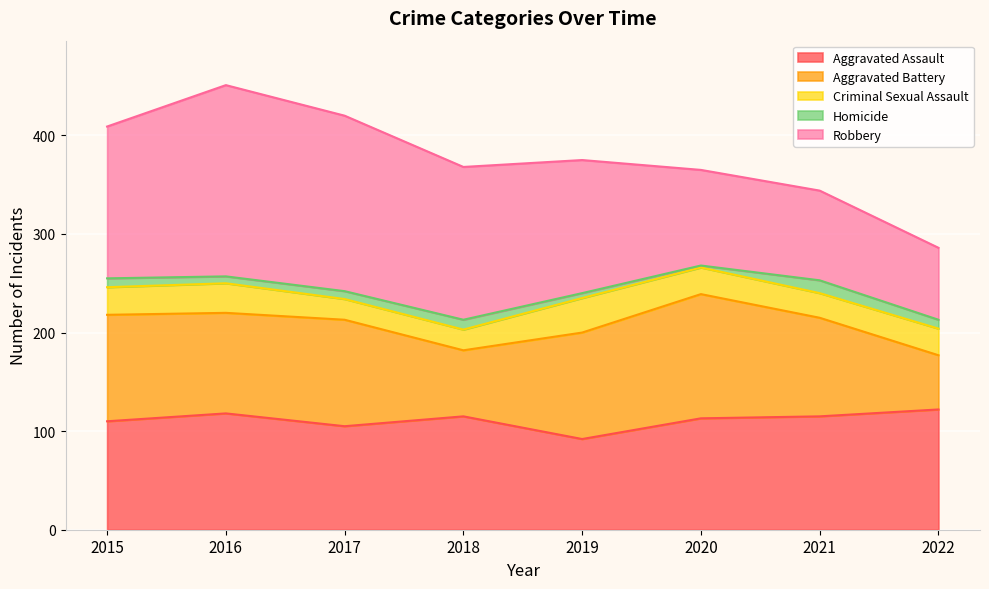

Which category has the lowest value across all series?

2020